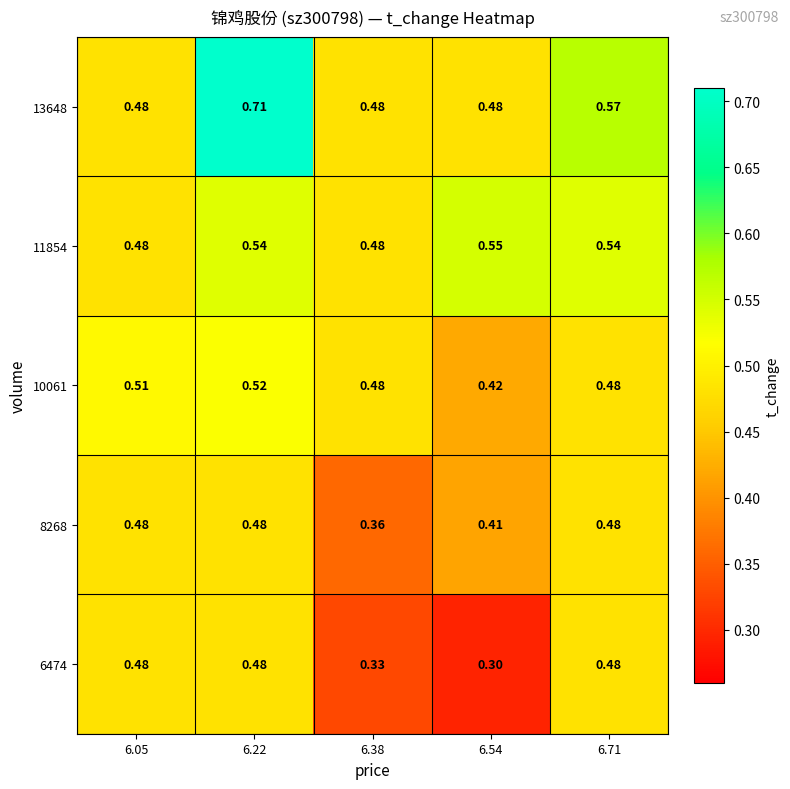

Is the value of 8268 at 6.38 greater than the value of 11854 at 6.71?

No